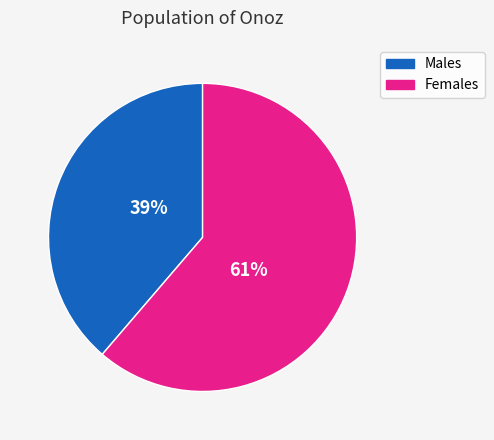

Approximately how many times larger is the value at Females compared to Males?

1.6